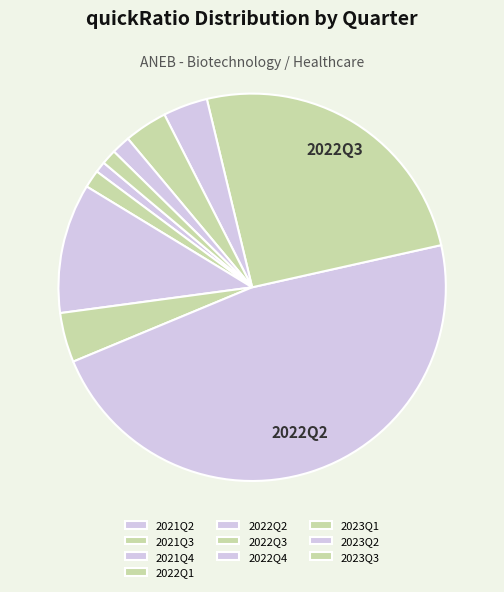

To the nearest percent, what is the difference between the 2021Q2 and 2021Q4 slice percentages?

10%